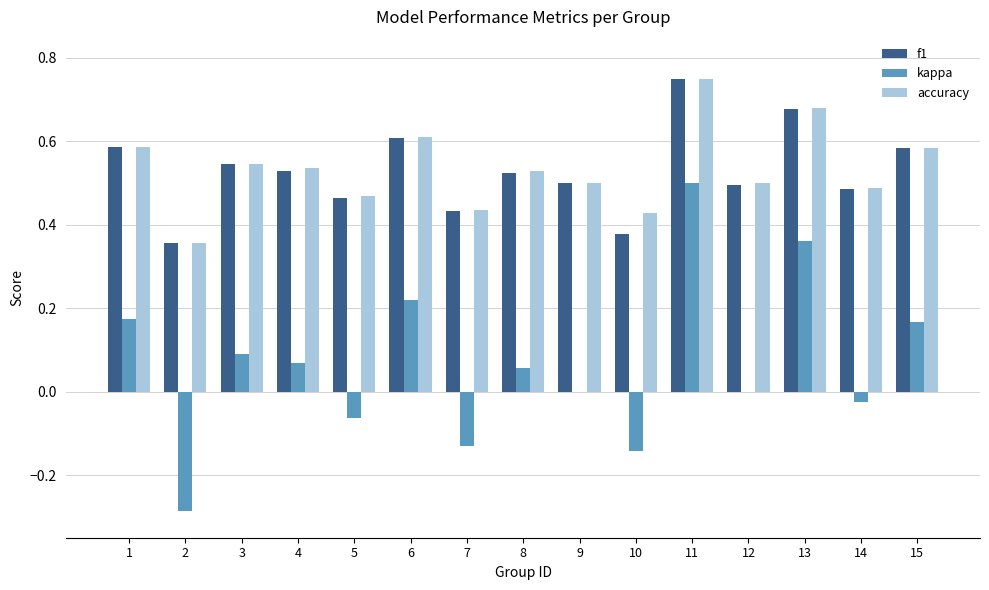

At which category is the sum across all series the highest?

11